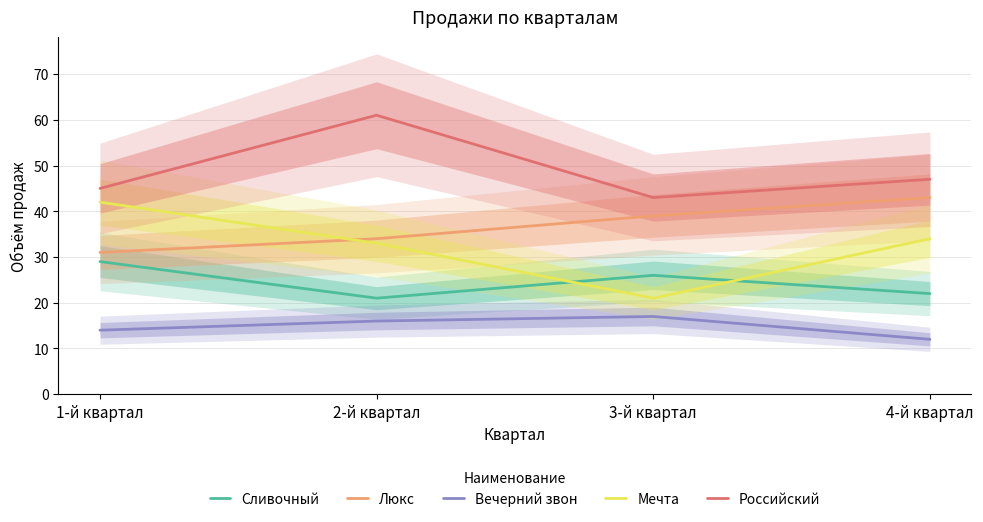

How many times do Сливочный and Мечта cross each other?

2